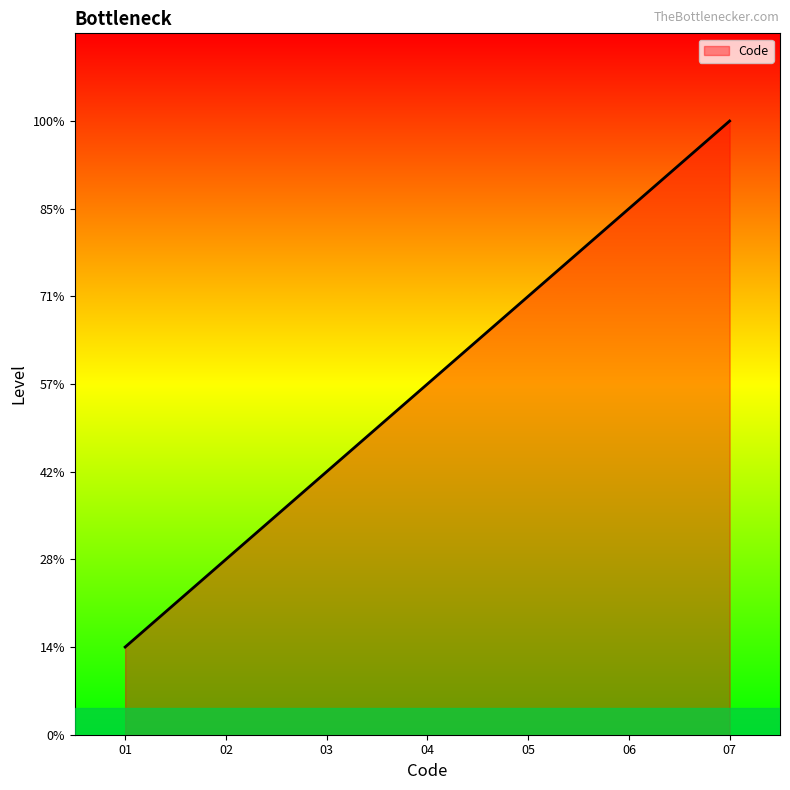

Does the chart display data point markers on the line(s)?

No